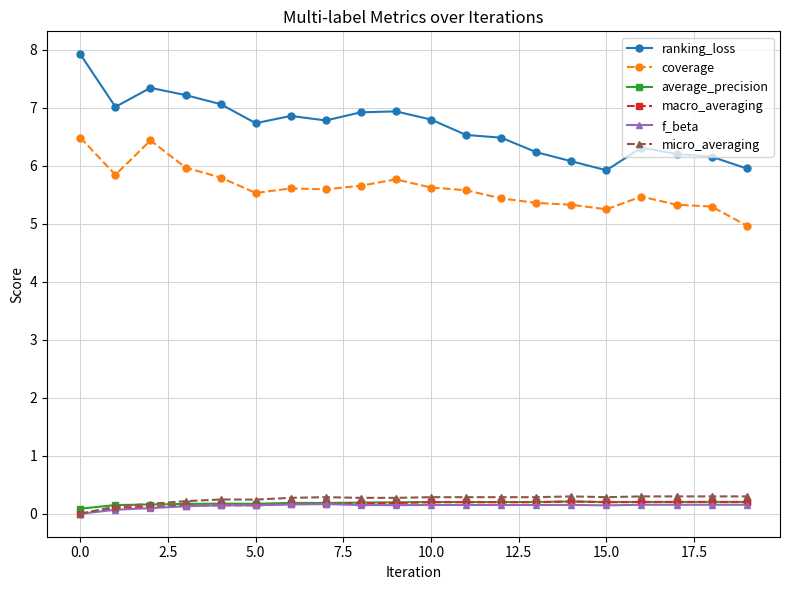

Which series has the largest range (max minus min)?

ranking_loss